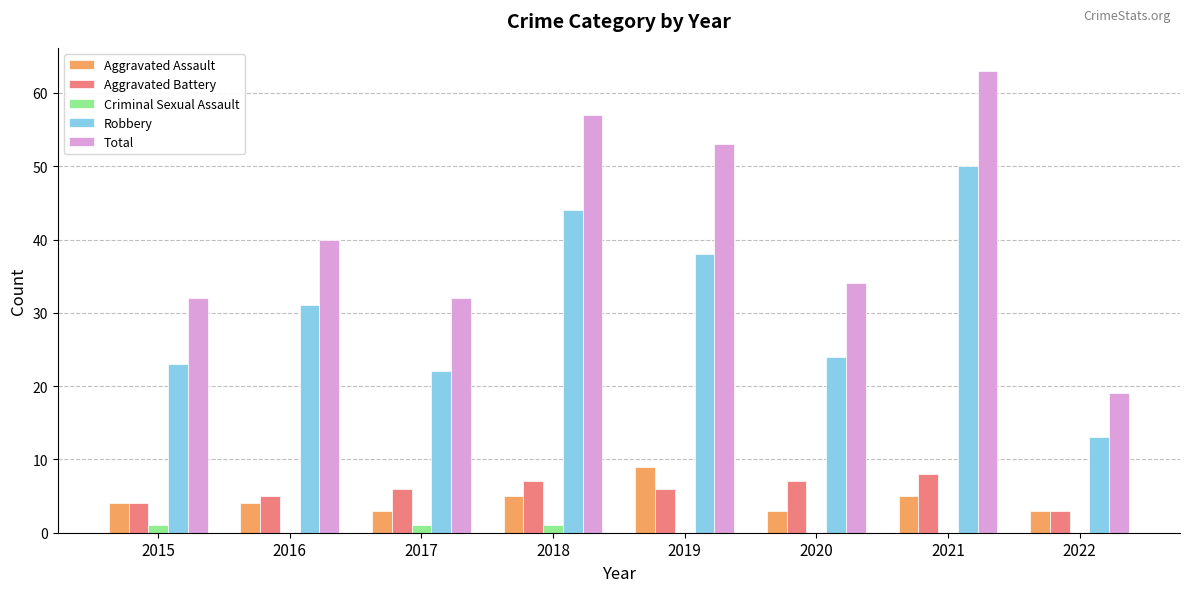

What is the spread (max minus min) of values at 2020?

34